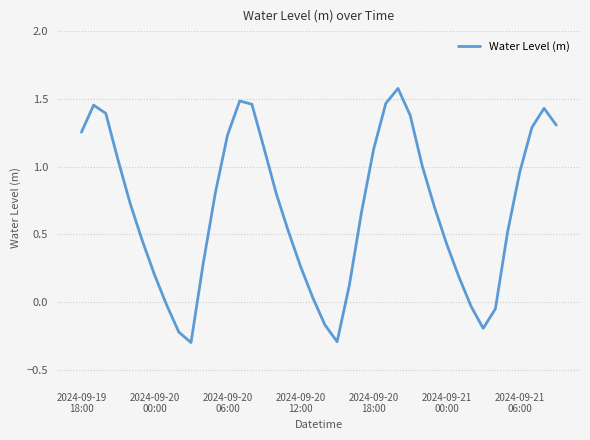

What is the greatest value displayed?

1.6